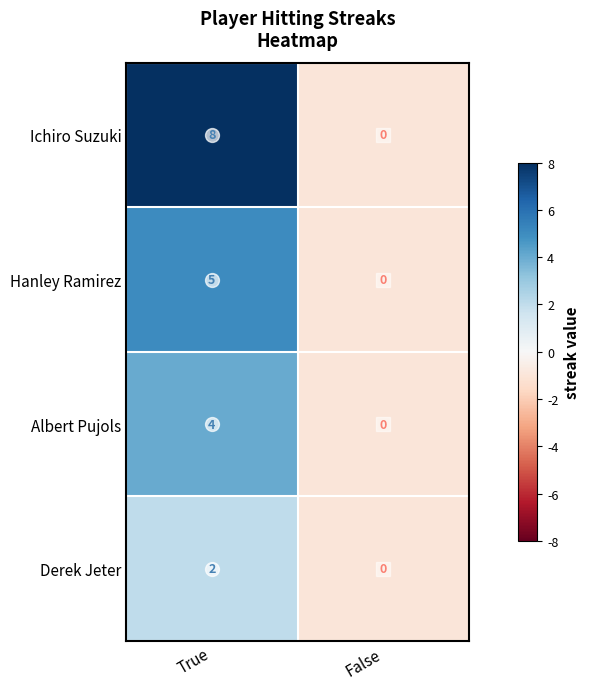

Which label corresponds to the smallest value in the chart?

False